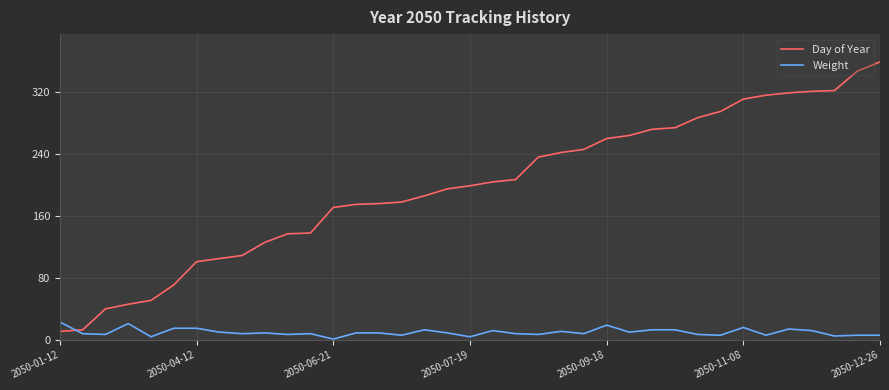

Which series has the widest spread of values?

Day of Year